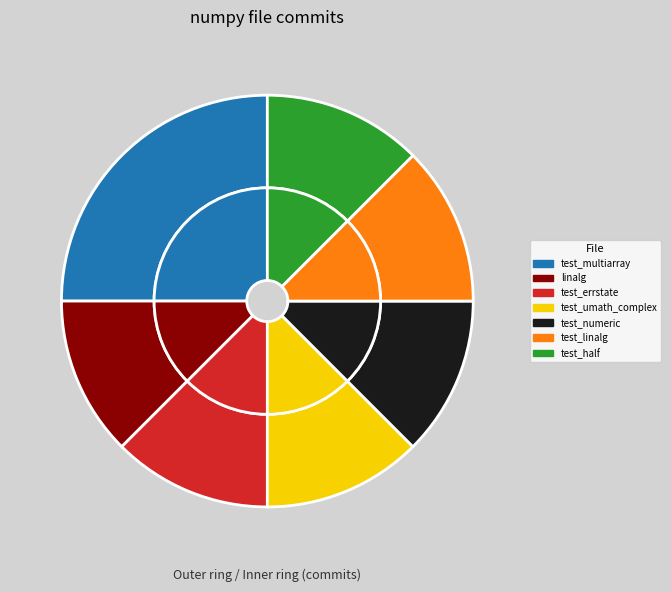

Rank the categories by value from lowest to highest.

numpy/linalg/linalg.py, numpy/core/tests/test_errstate.py, numpy/core/tests/test_umath_complex.py, numpy/core/tests/test_numeric.py, numpy/linalg/tests/test_linalg.py, numpy/core/tests/test_half.py, numpy/core/tests/test_multiarray.py